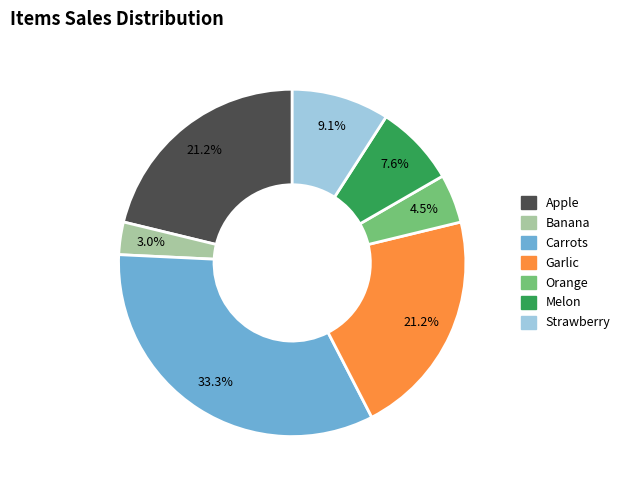

Which category has the biggest portion of the pie?

Carrots